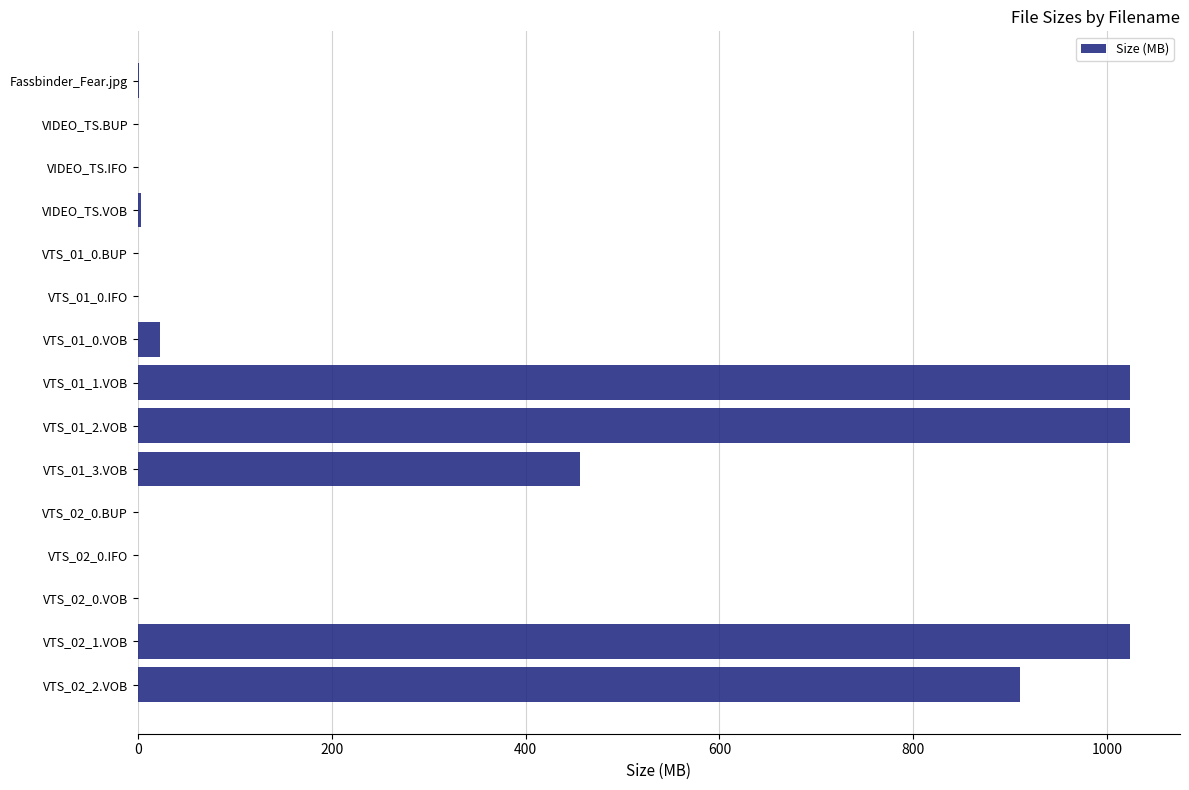

The value at VTS_01_2.VOB is 1024.0. True or false?

True